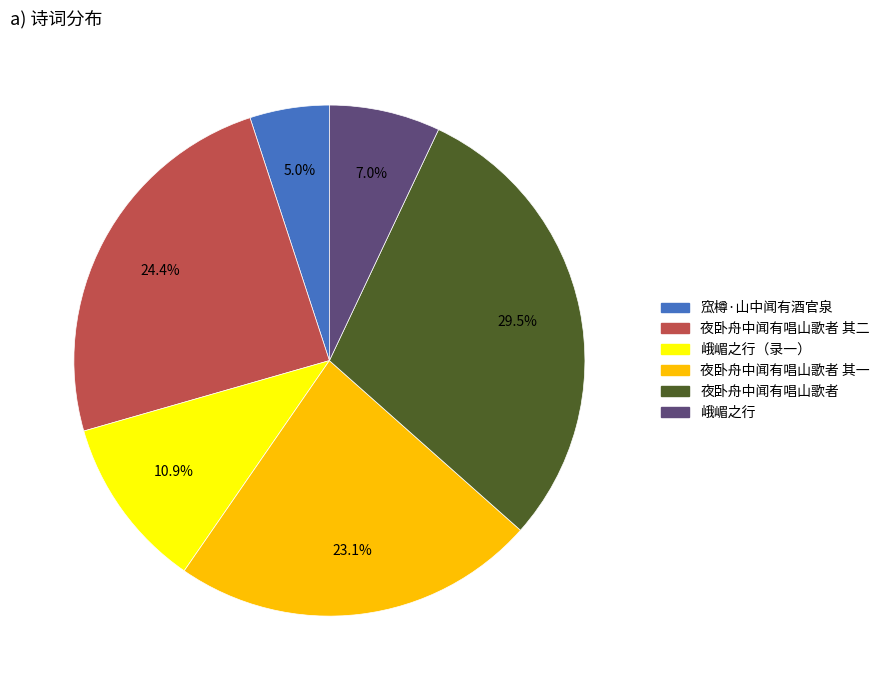

Is the sum of 峨嵋之行（录一） and 夜卧舟中闻有唱山歌者 其一 greater than half?

No